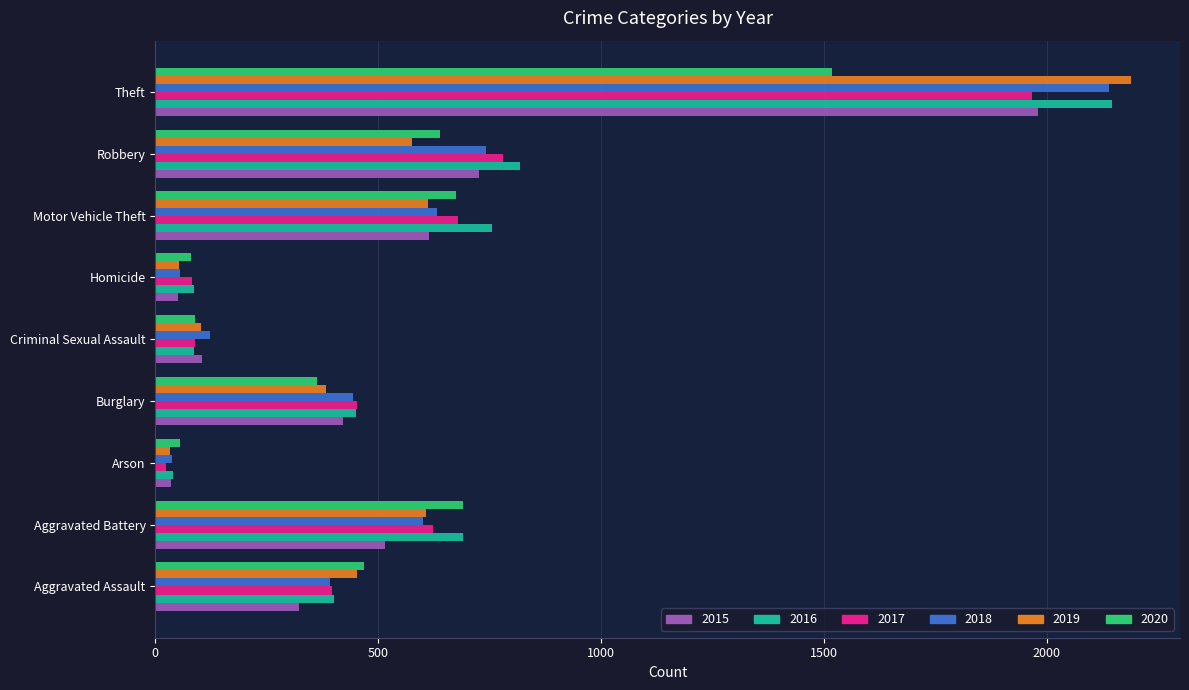

Count the number of categories in the chart.

9